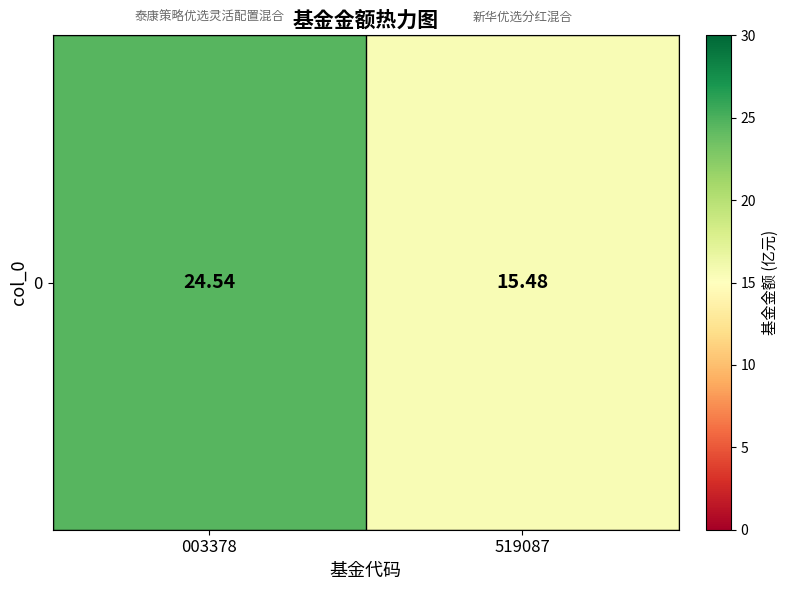

Reading right to left, what are all the values shown in this chart?

519087=15.5	003378=24.5